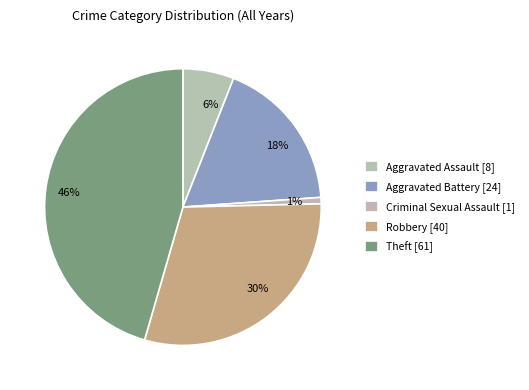

How many slices are in this pie chart?

5